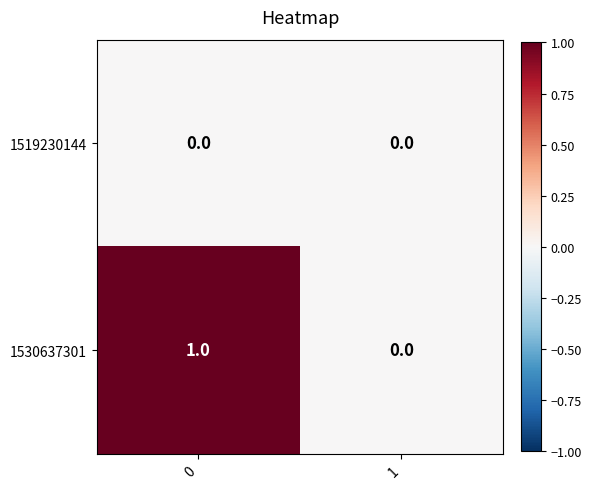

How many positive values does the 1530637301 series have?

1